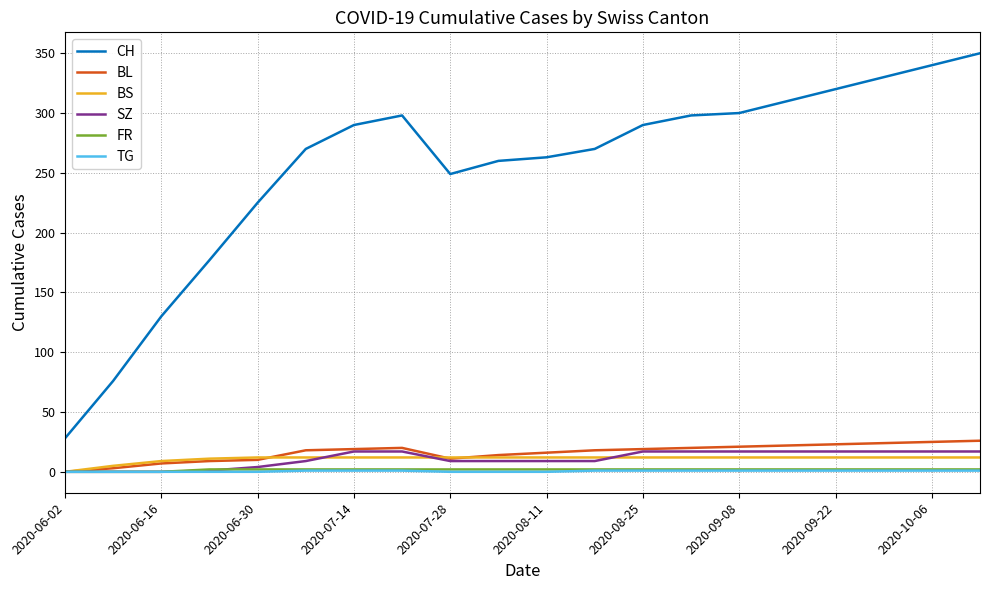

True or false: CH and SZ intersect in this chart.

False